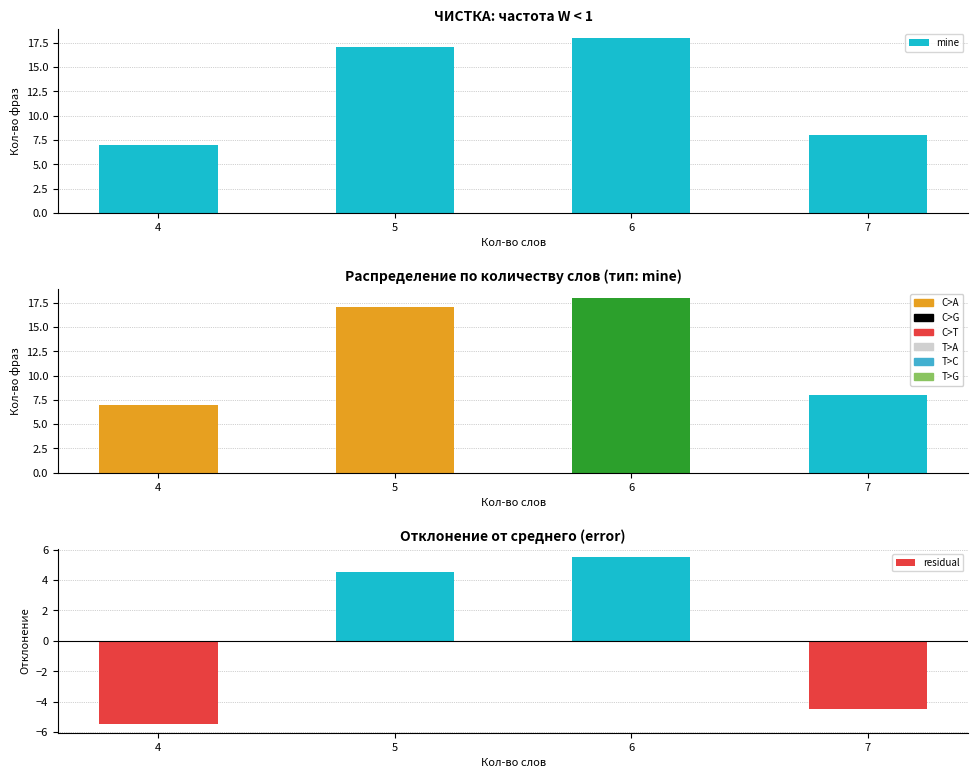

How many values are below 17?

2